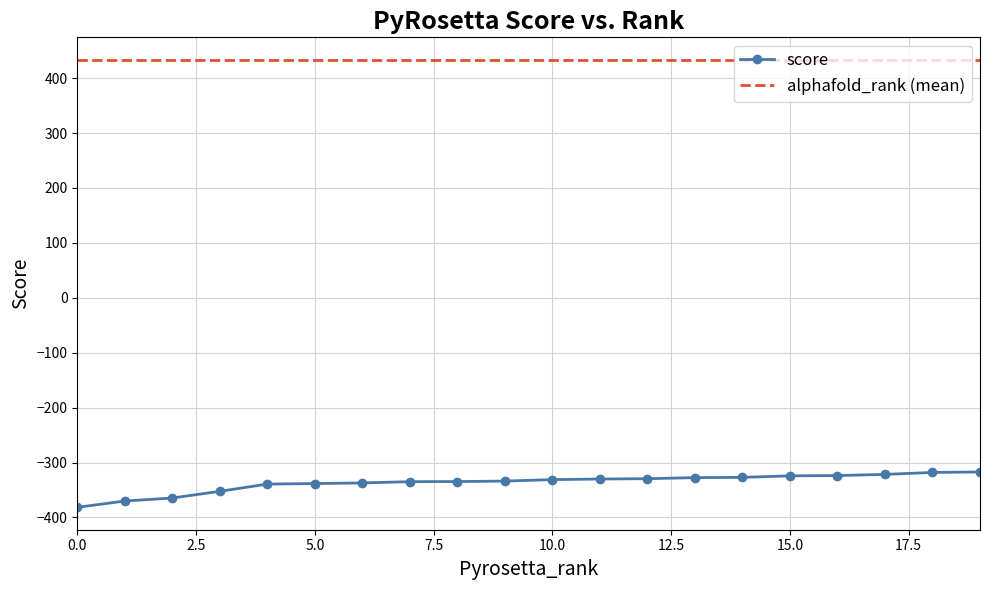

What is the value of the 20th point from the left?

-317.2